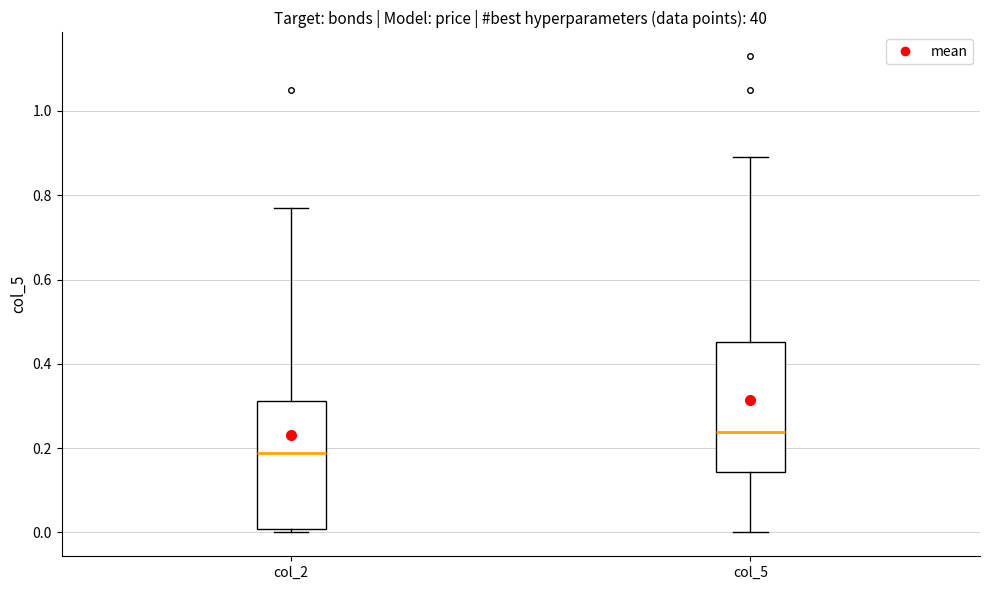

Which box's median line is the highest?

col_5